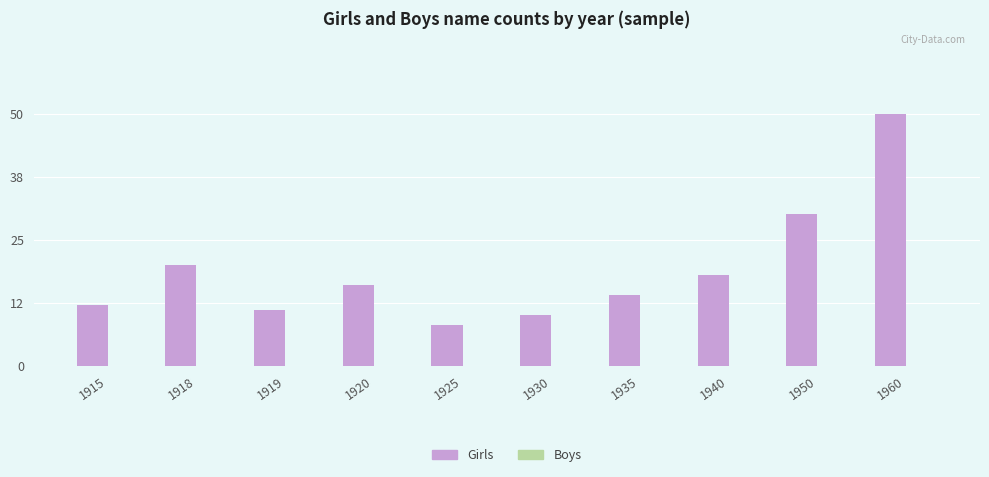

What is the difference between the values at 1918 and 1935?

6